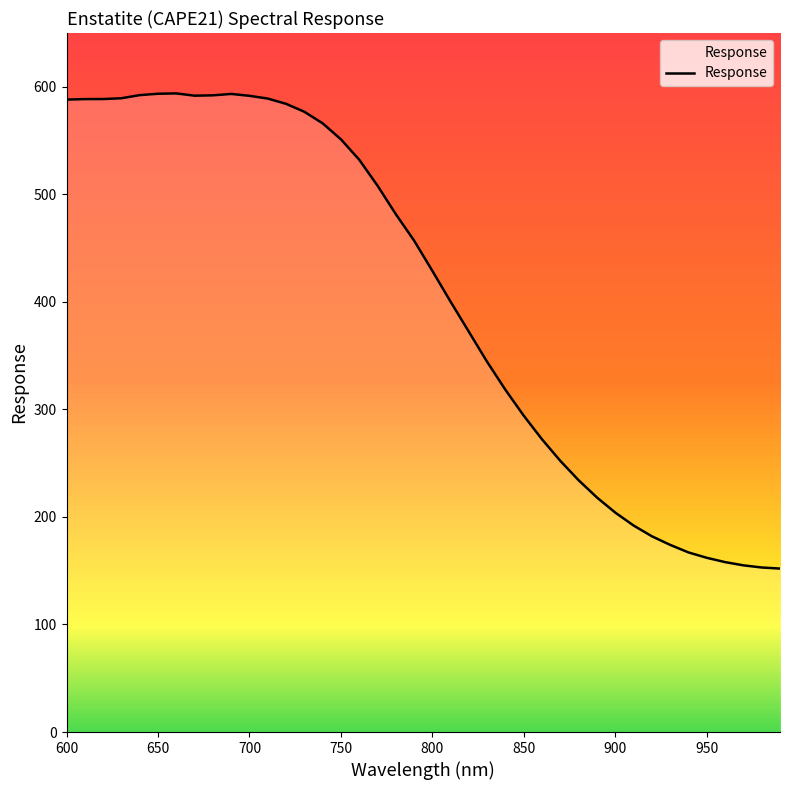

What is the greatest value displayed?

593.9